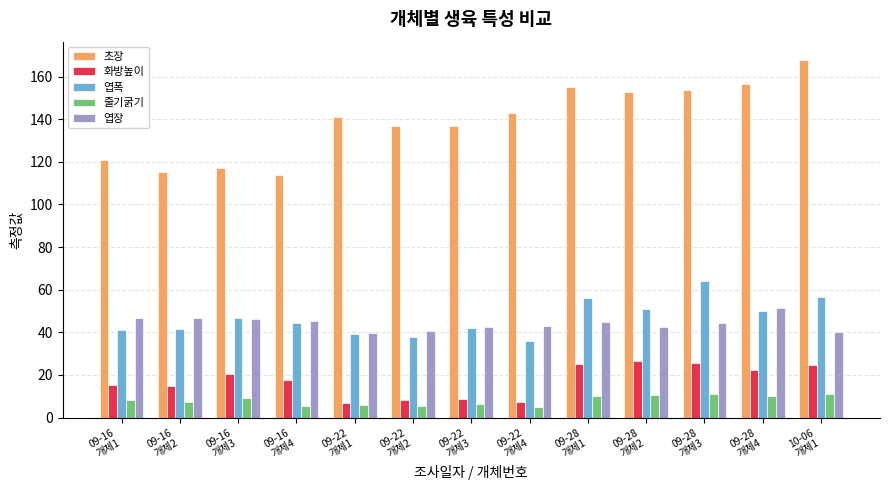

Where is 초장 nearest to the value 141?

09-22
개체1